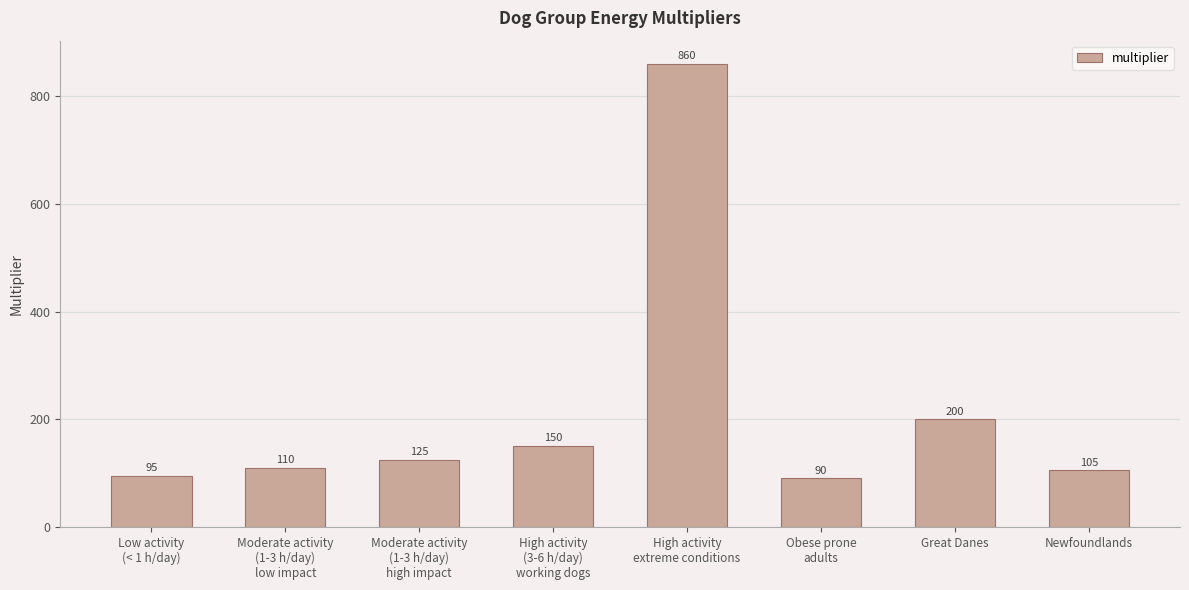

Are the bars horizontal?

No